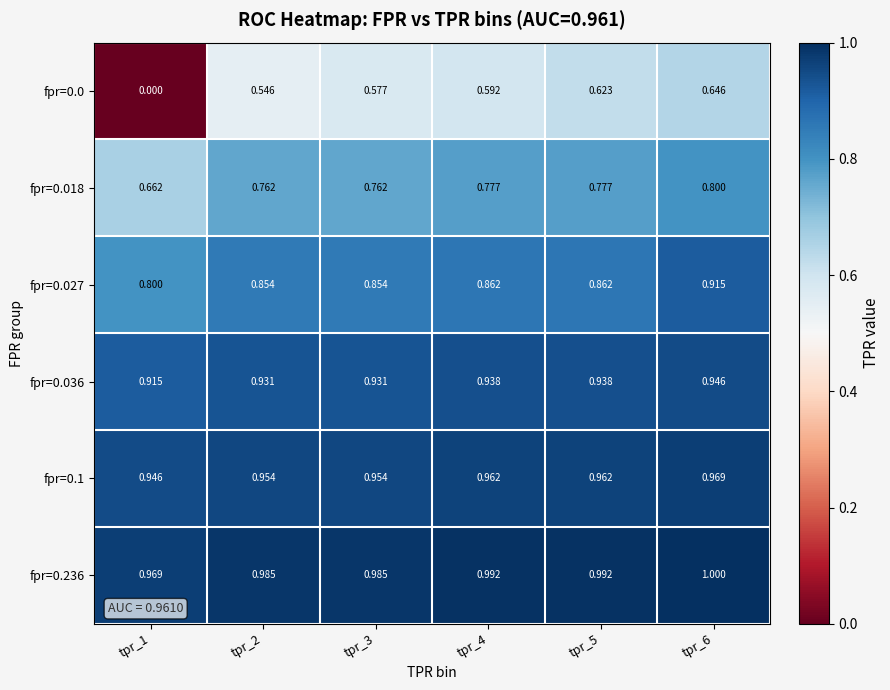

Is the value of fpr=0.018 at tpr_5 greater than the value of fpr=0.1 at tpr_4?

No